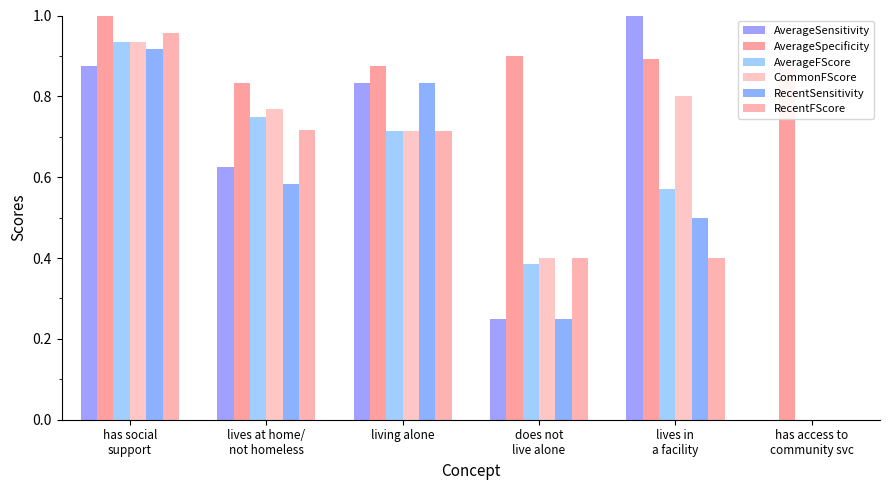

Rank the categories by AverageSpecificity value from highest to lowest.

has social
support, does not
live alone, lives in
a facility, living alone, has access to
community svc, lives at home/
not homeless